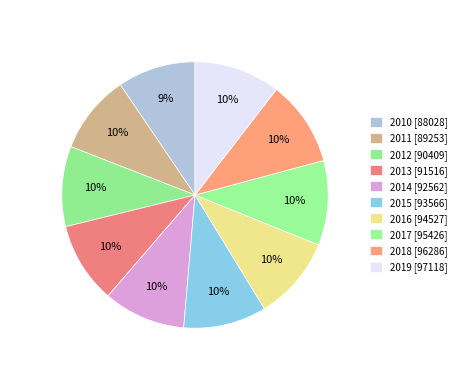

Count the number of slices in the pie.

10